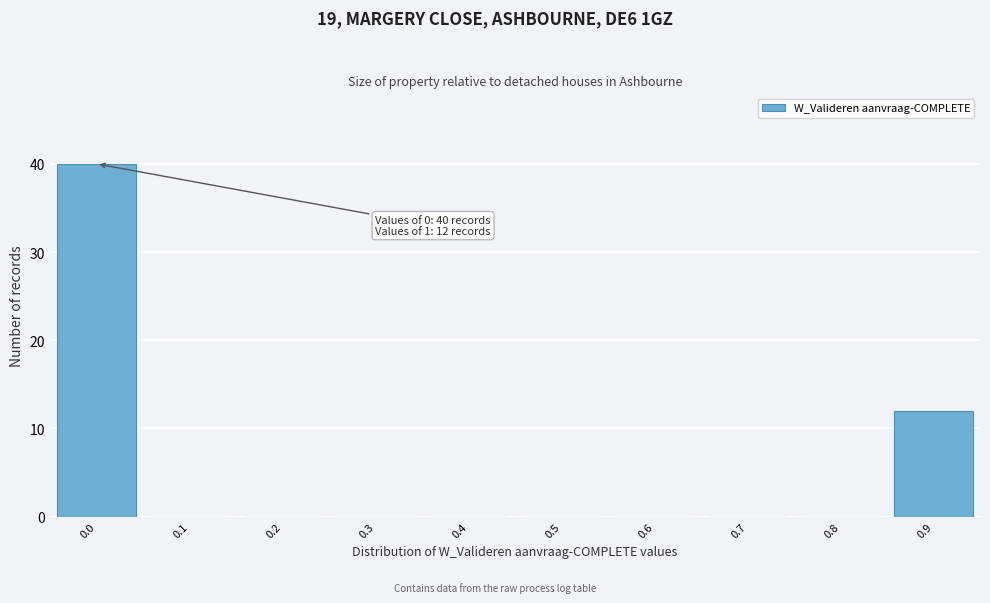

Reading right to left, transcribe all the data shown in this chart.

0.9=12	0.8=0	0.7=0	0.6=0	0.5=0	0.4=0	0.3=0	0.2=0	0.1=0	0.0=40